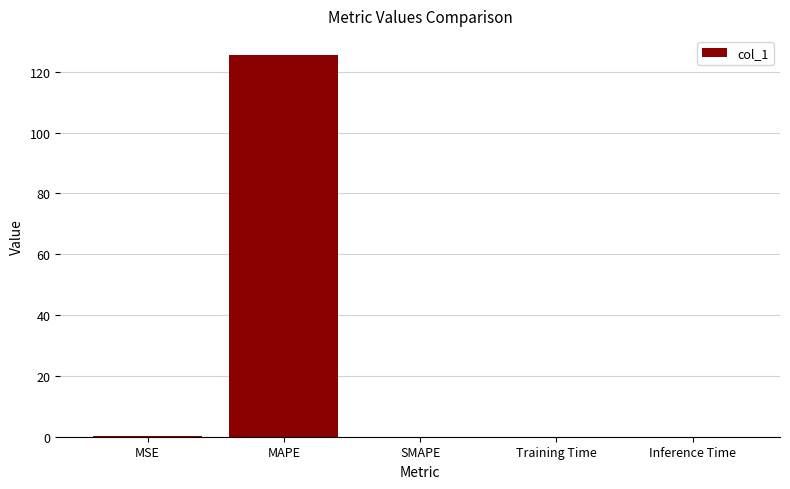

At which category does the chart reach its peak across all series?

MAPE